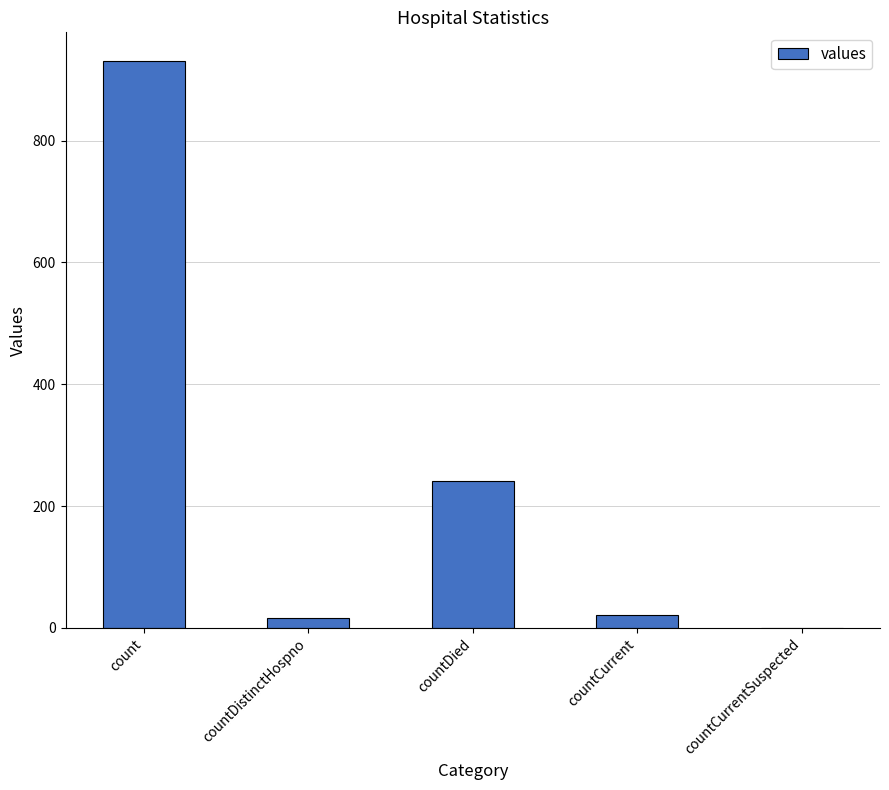

Between countCurrentSuspected and count, which is larger?

count